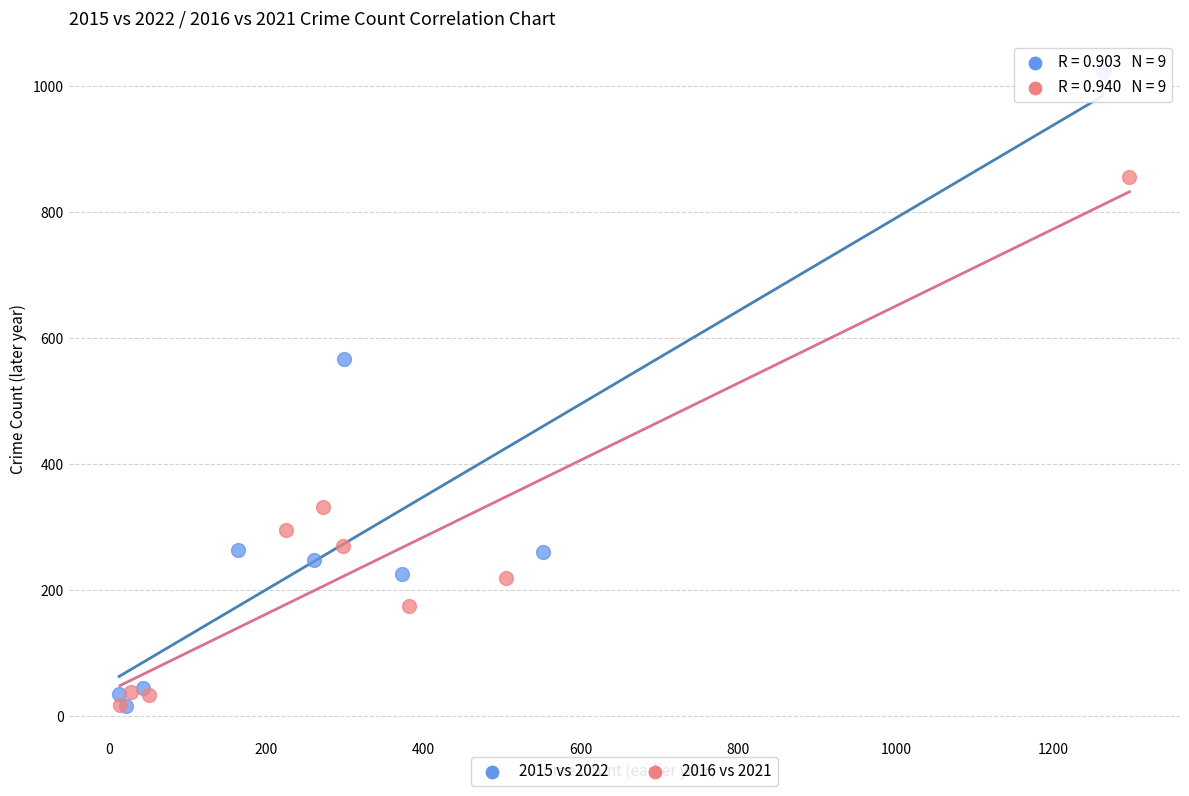

Which series has the largest Y range (max minus min)?

2015 vs 2022